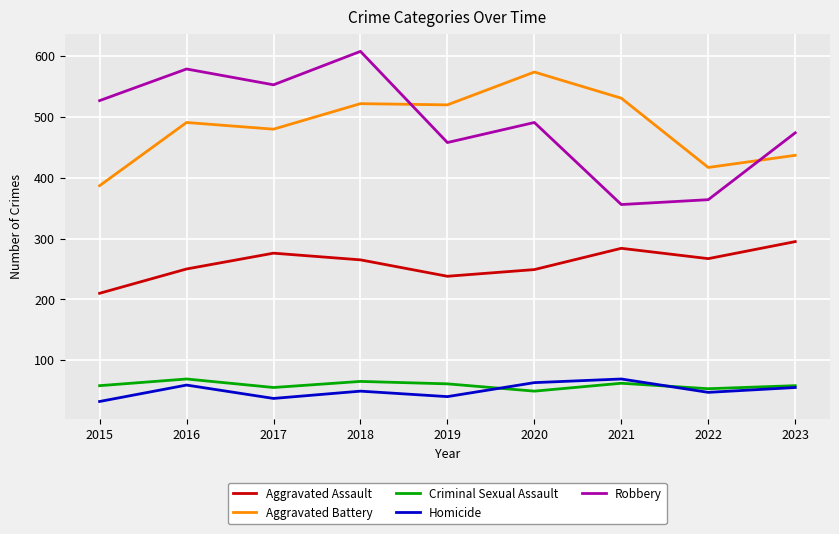

True or false: Robbery and Aggravated Assault intersect in this chart.

False